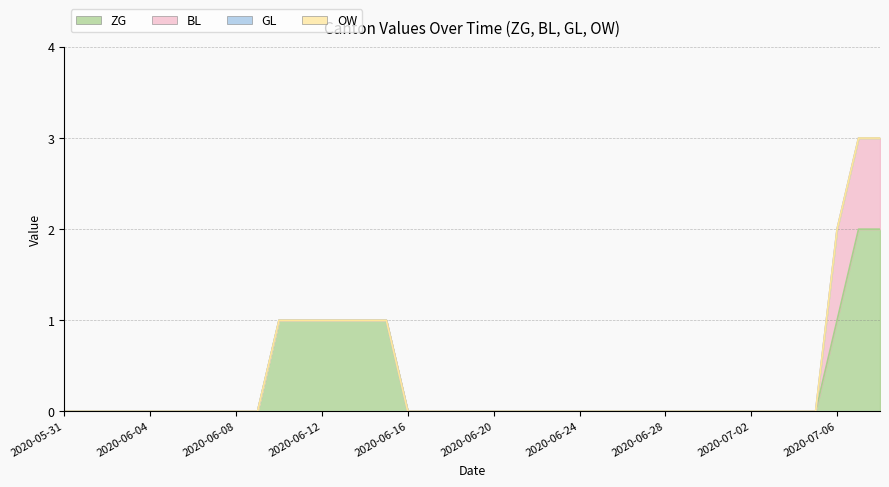

True or false: OW and ZG cross at least once.

False